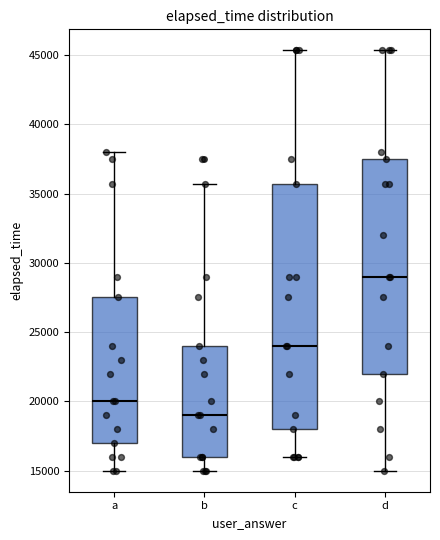

Which box is the tallest, from its lower edge to its upper edge?

c